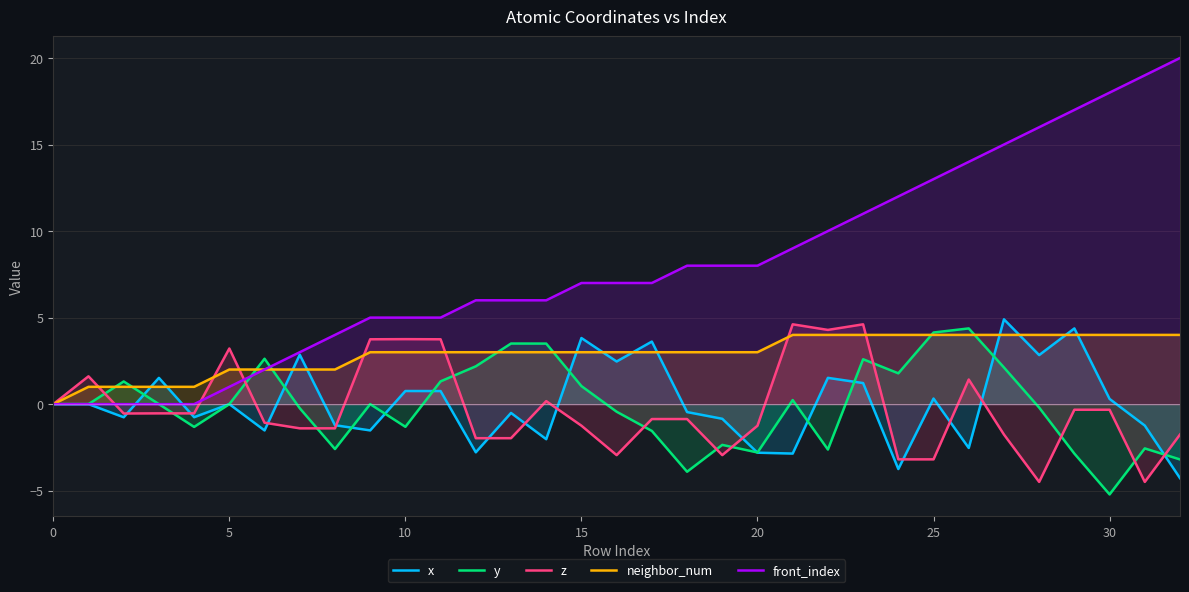

Does the chart display data point markers on the line(s)?

No